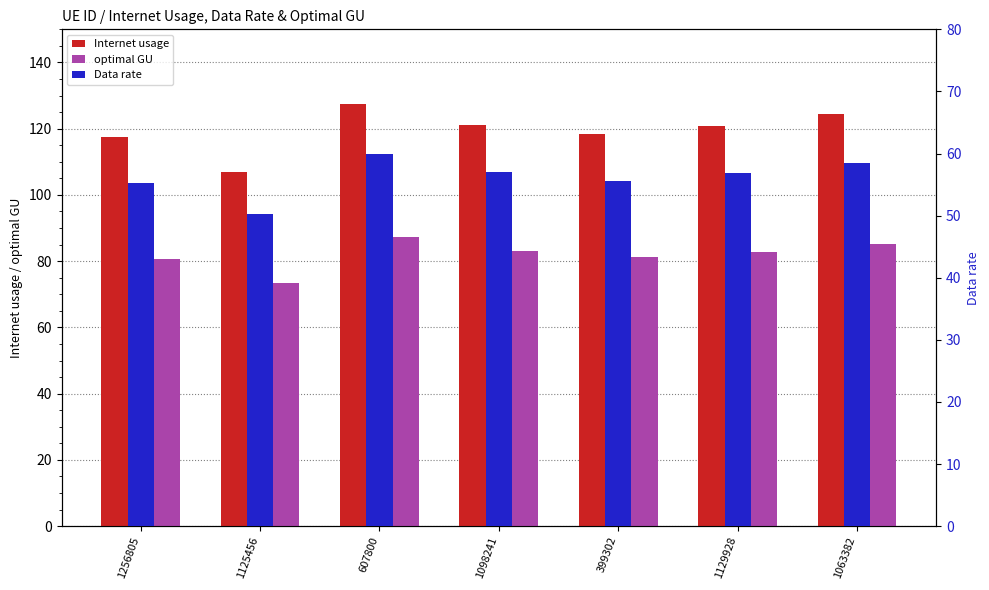

The Internet usage series shows 72.0 at 607800. True or false?

False